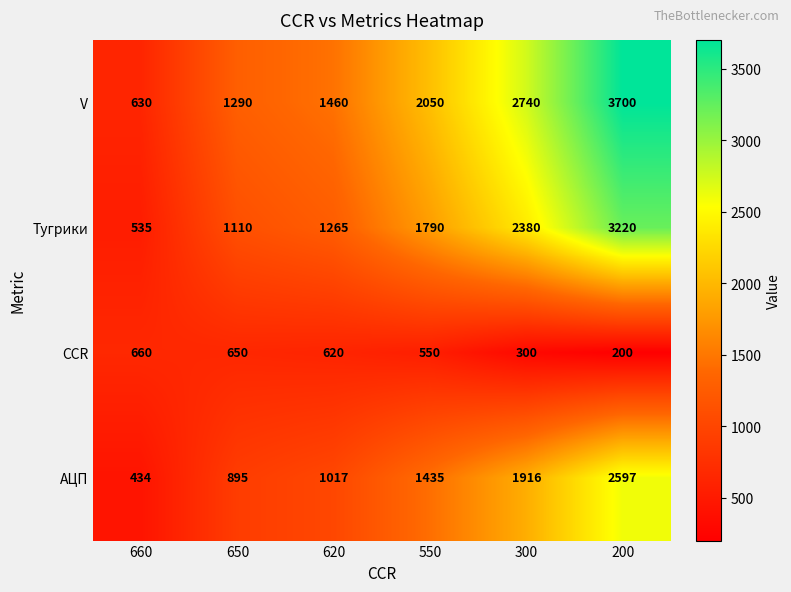

Which series changed the most between 660 and 620?

V